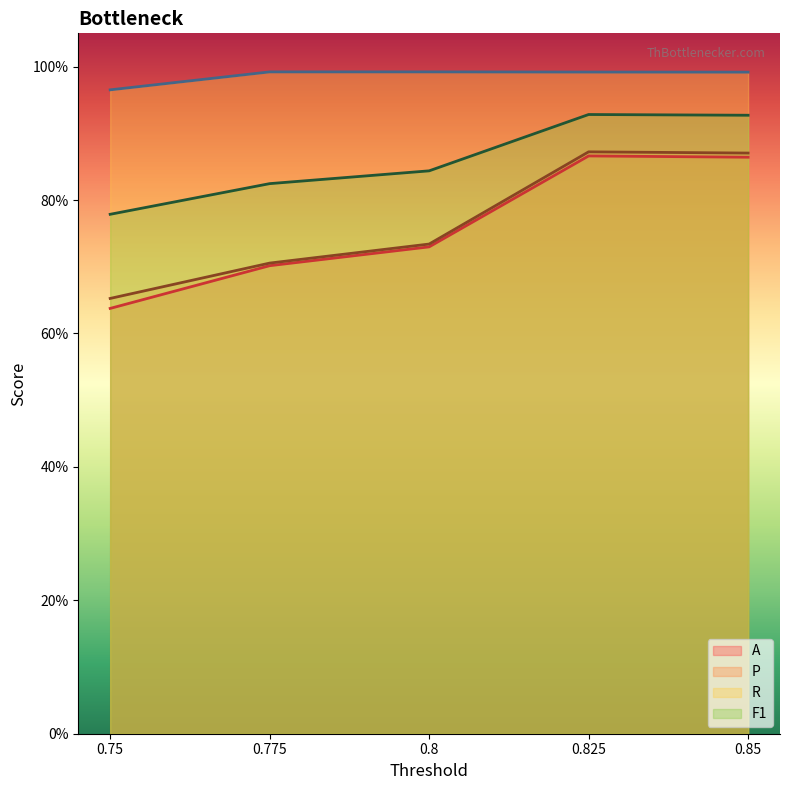

What is the minimum value for F1?

0.8